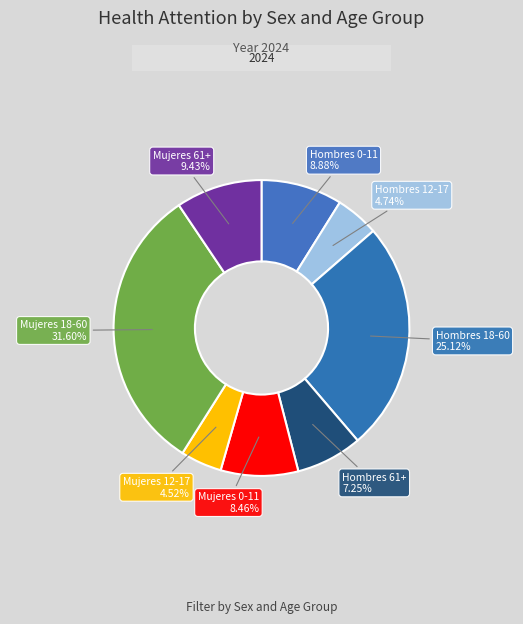

To the nearest percent, what is the difference between the largest and smallest slice percentages?

27%